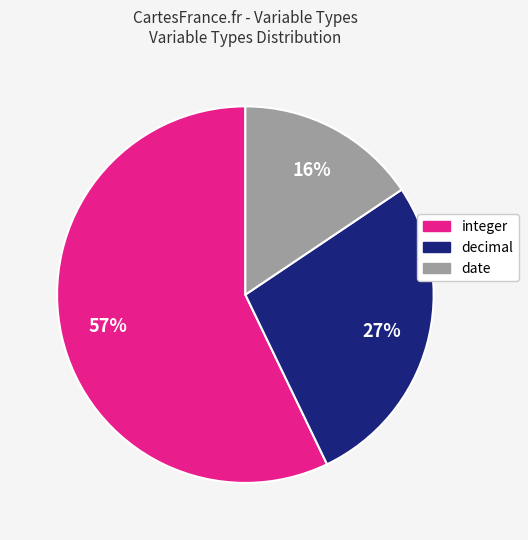

Count the number of slices in the pie.

3